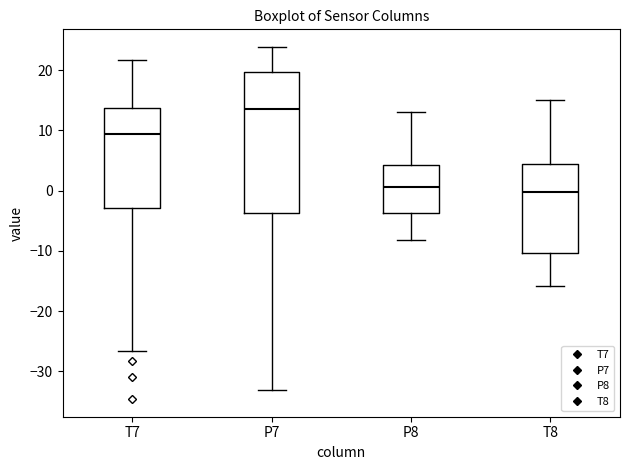

Reading left to right, transcribe this box plot: for each box, give where its median line is, the range the box spans, and where its two whiskers end, as read against the y-axis. The values are not printed on the chart, so give them approximately, as read against the axis.

T7: median 9, box -3 to 14, whiskers -27 to 22
P7: median 14, box -4 to 20, whiskers -33 to 24
P8: median 1, box -4 to 4, whiskers -8 to 13
T8: median 0, box -10 to 4, whiskers -16 to 15